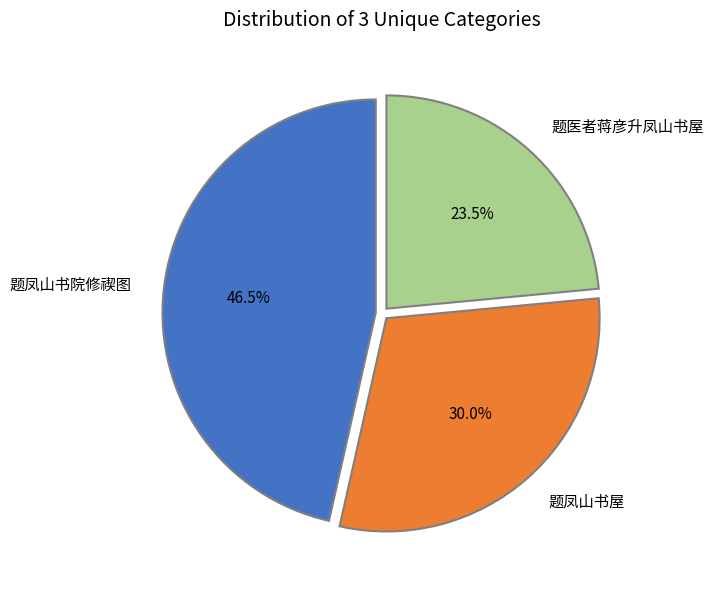

Which slice is the smallest?

题医者蒋彦升凤山书屋